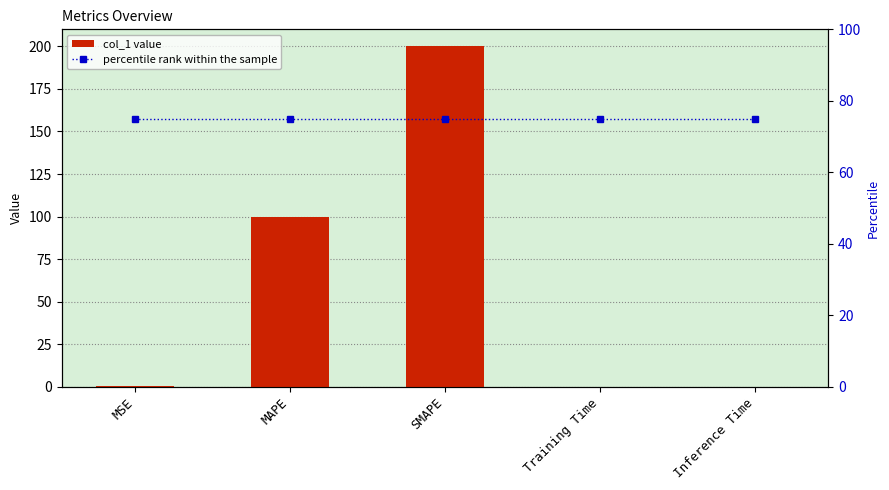

What are all the series names shown in the legend?

col_1 value, percentile rank within the sample